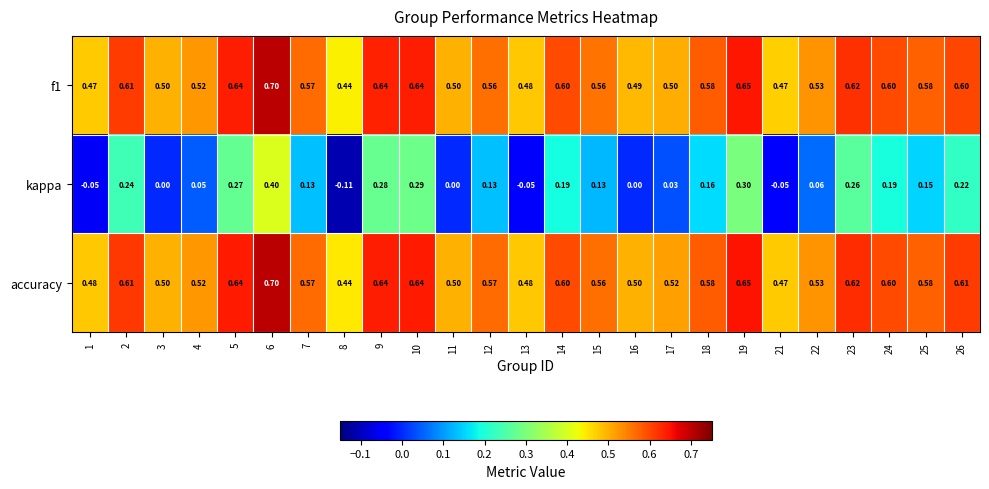

Which series changed the most between 6 and 14?

kappa